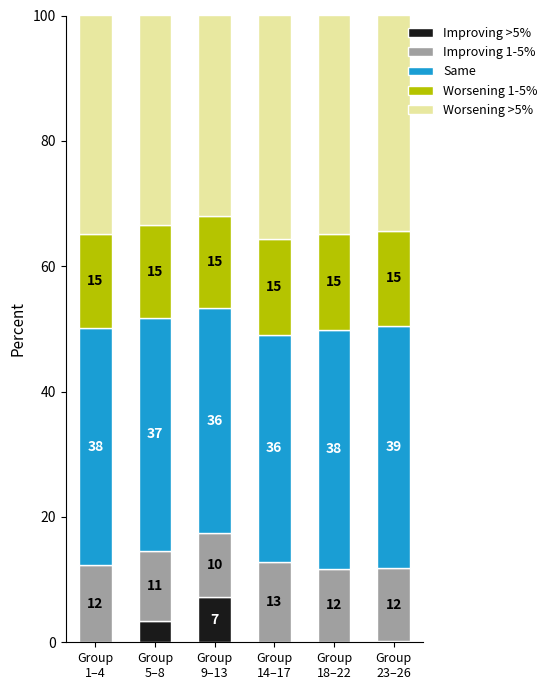

What is the label of the 2nd bar from the right?

Group
18–22